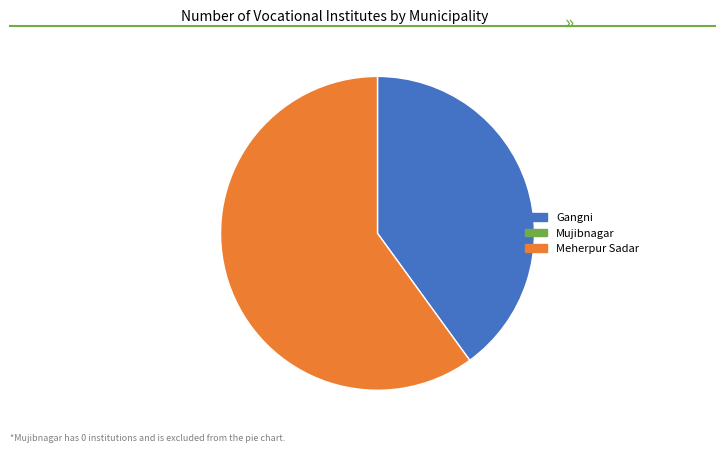

Is there a majority slice in this chart?

Yes